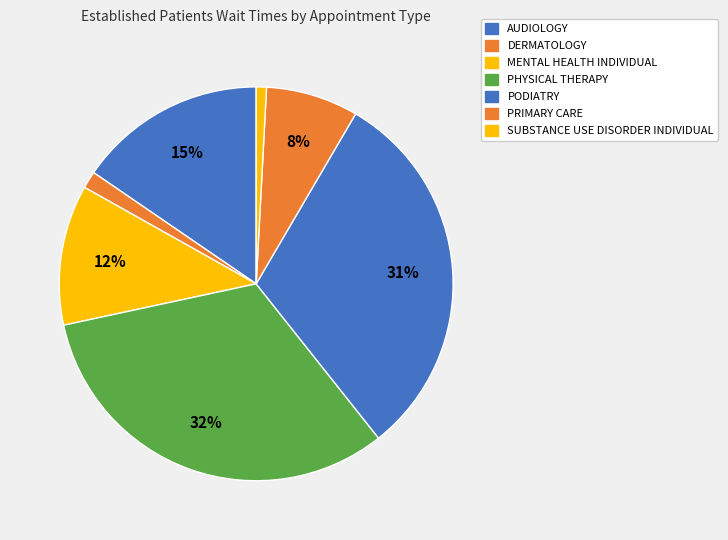

How many slices are in this pie chart?

7